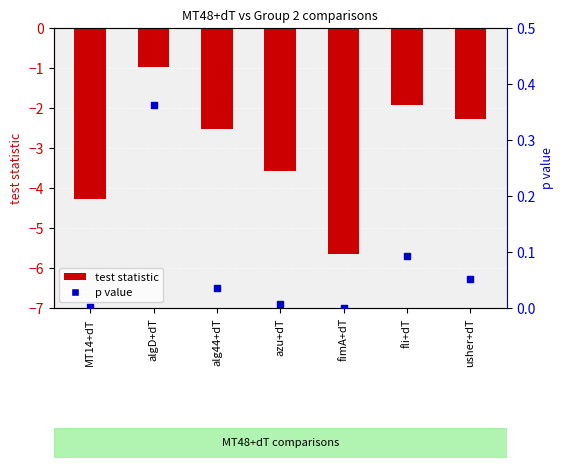

At which category is the sum across all series the highest?

algD+dT